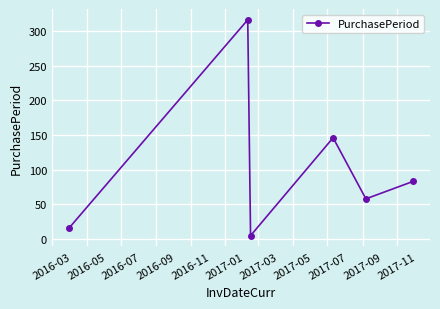

How many interior local peaks (higher than both neighbors) does the data have?

2